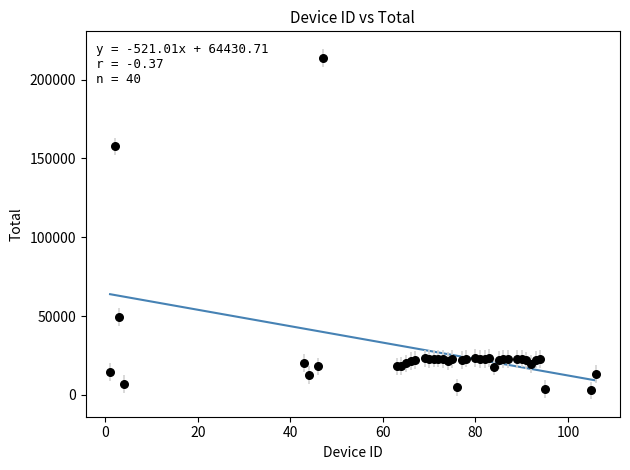

What Y value in the scatter plot is closest to 108416?

157691